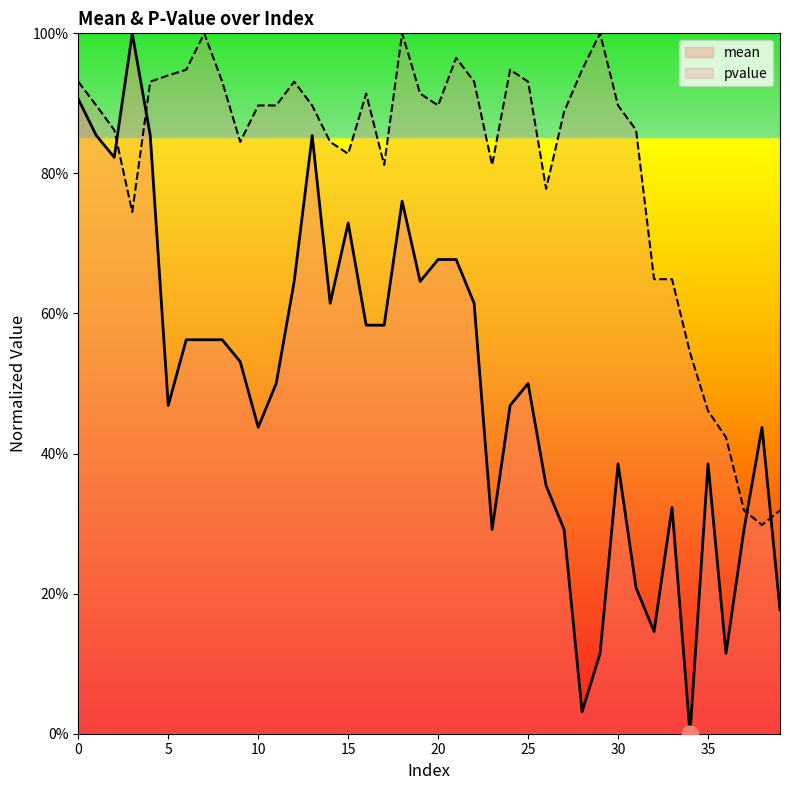

In pvalue, how many points are lower than both neighbors (excluding endpoints)?

8